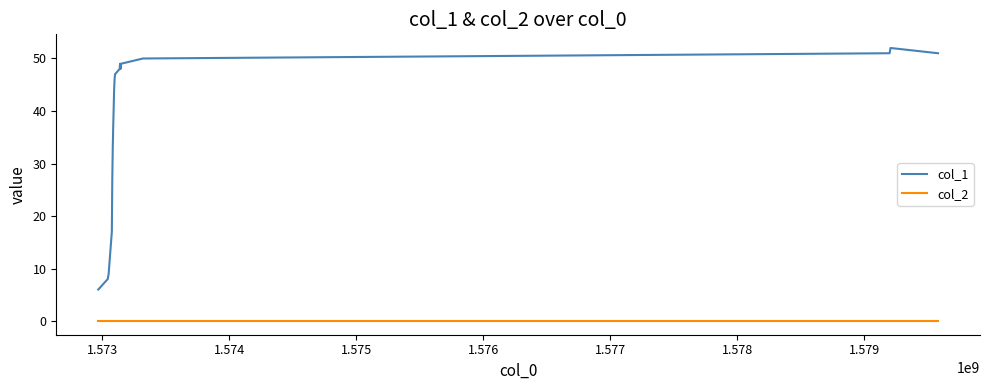

True or false: col_1 has more than 2 points higher than both neighbors.

False